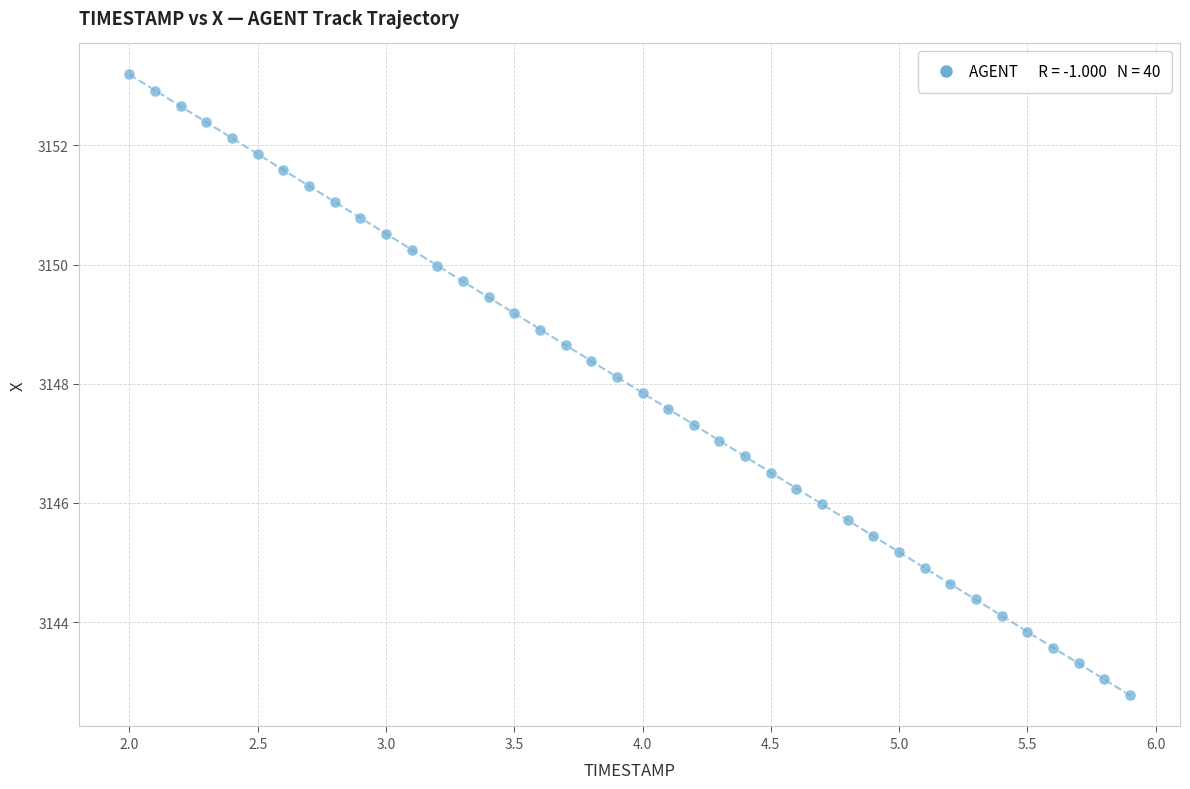

What is the range of X values (max minus min)?

3.9